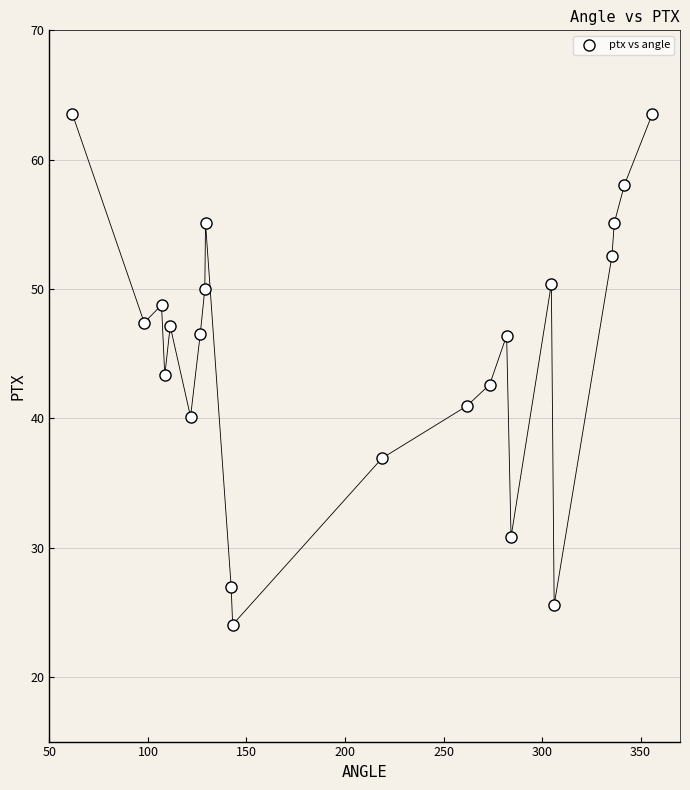

What is the range of Y values (max minus min)?

39.5